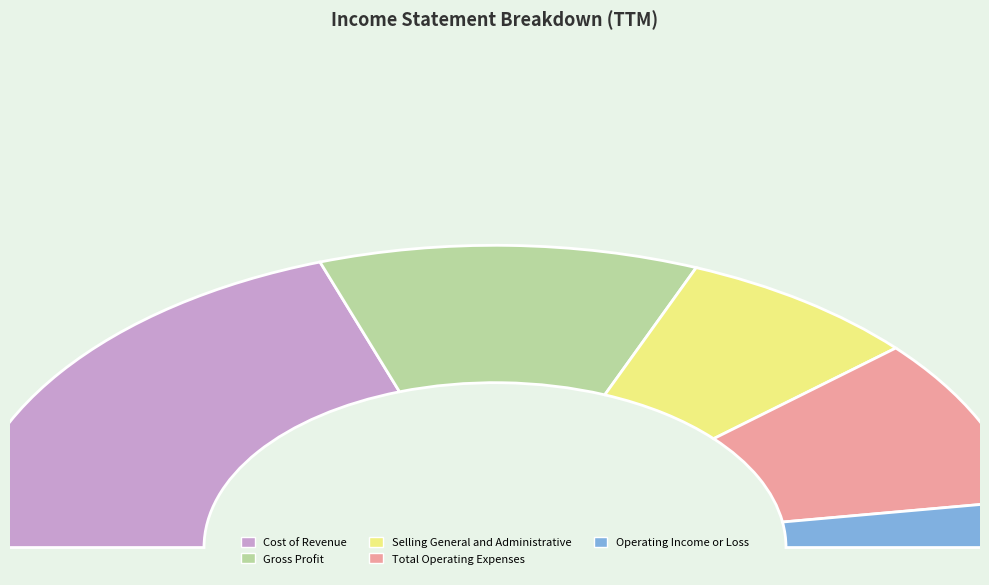

How many segments does this pie chart have?

5